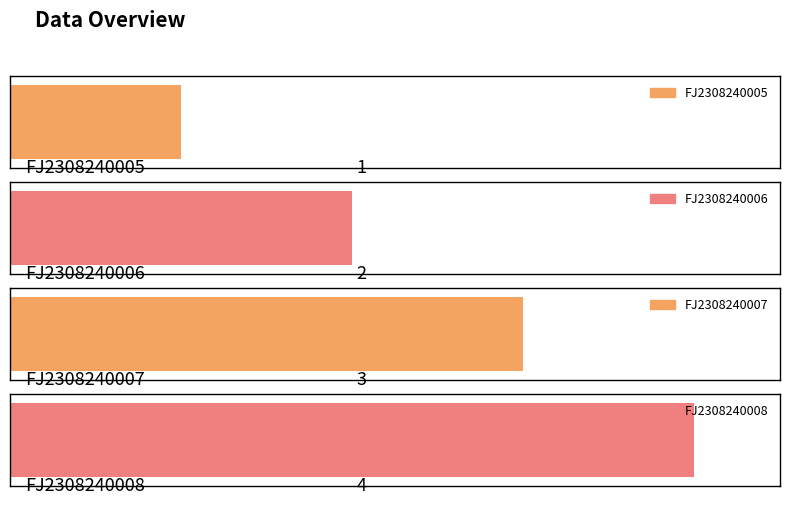

What is the change in value from FJ2308240005 to FJ2308240007?

+2